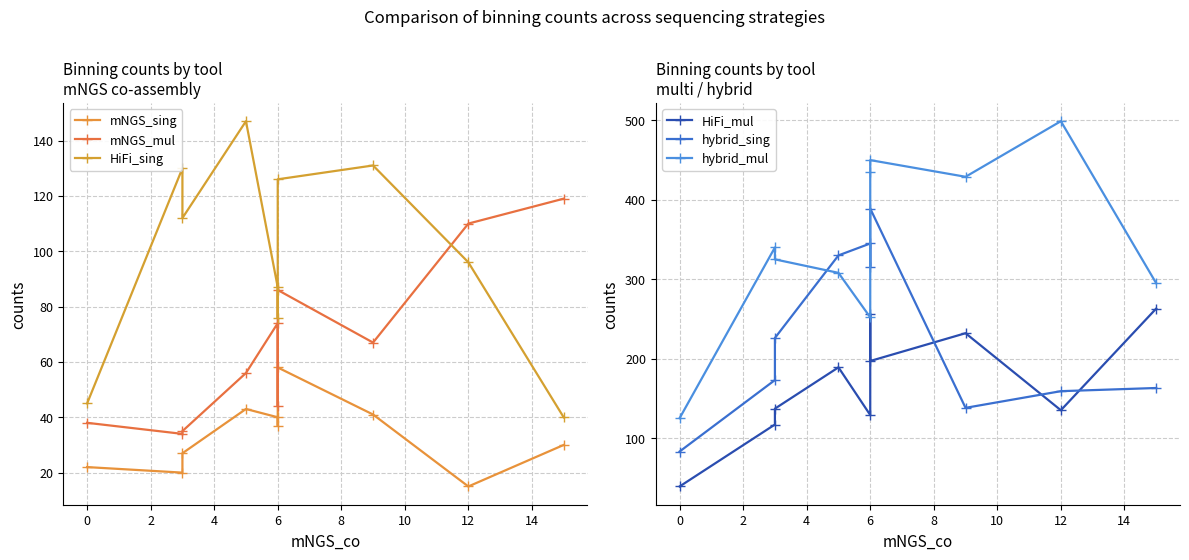

What value does the mNGS_mul series have at 6, to the nearest 10?

70